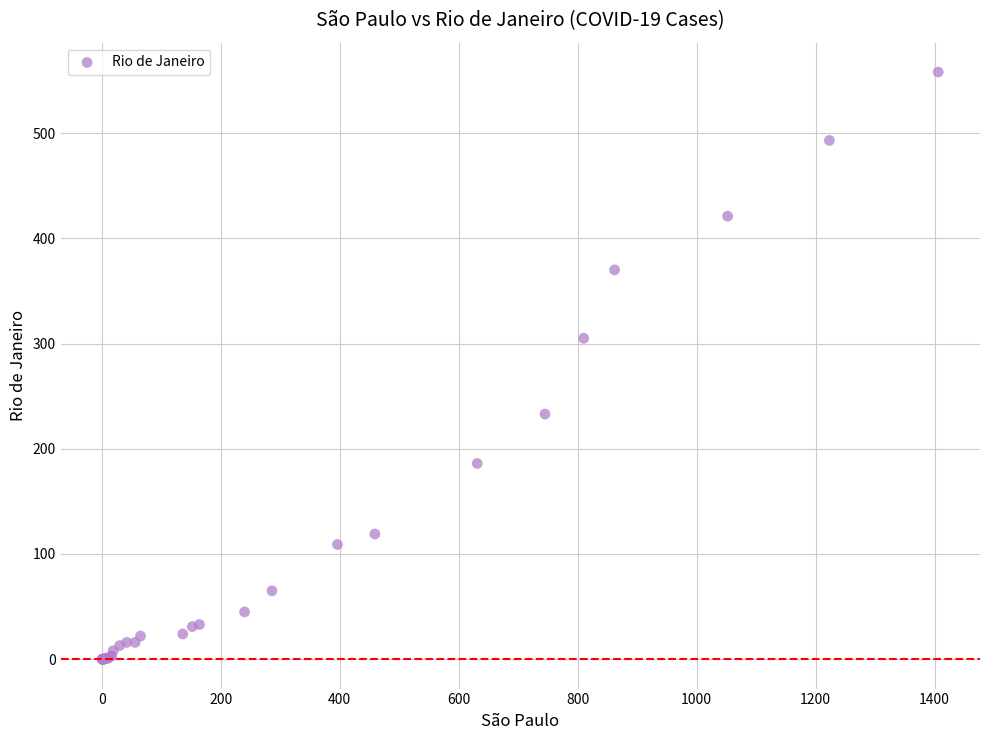

What Y value in the scatter plot is closest to 279?

305